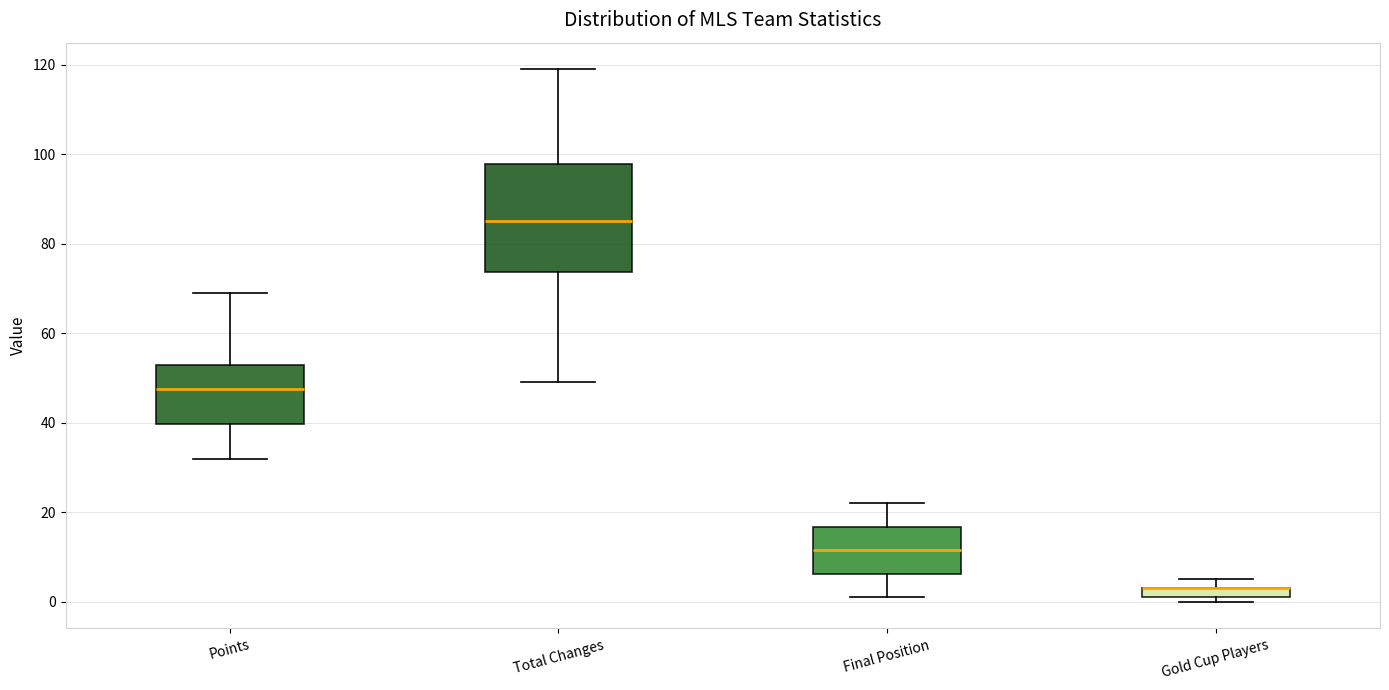

Where does the upper whisker of the box for Total Changes end on the y-axis? The values are not printed on the chart, so give them approximately, as read against the axis.

120